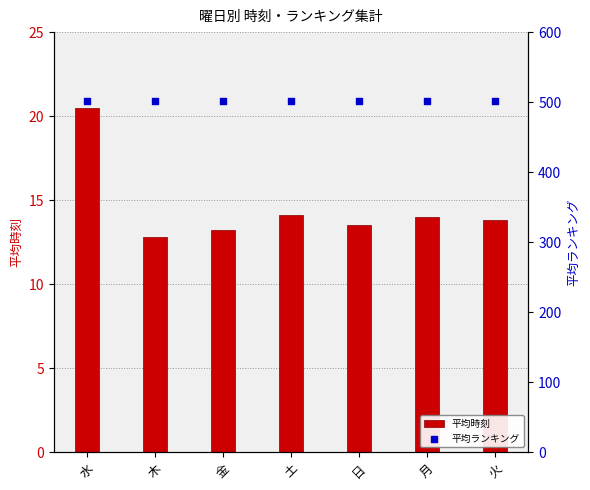

At which category is the sum across all series the highest?

水